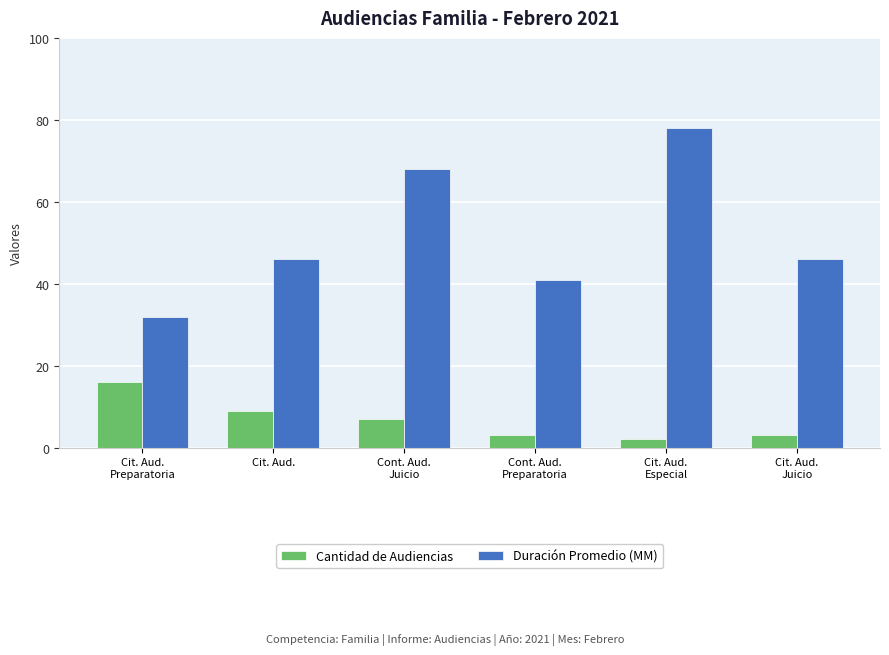

Reading left to right, extract all data points from this chart.

Cantidad de Audiencias: 16	9	7	3	2	3
Duración Promedio (MM): 32	46	68	41	78	46